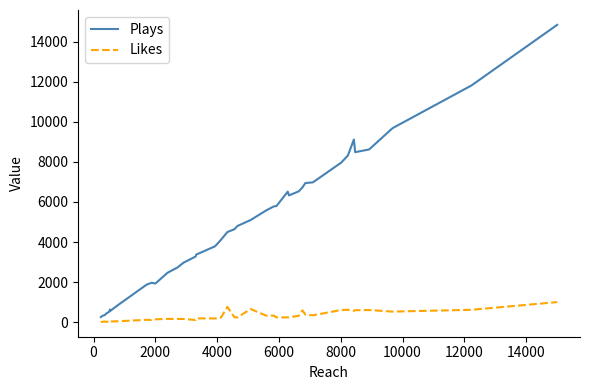

What is the maximum value shown in the chart?

14834